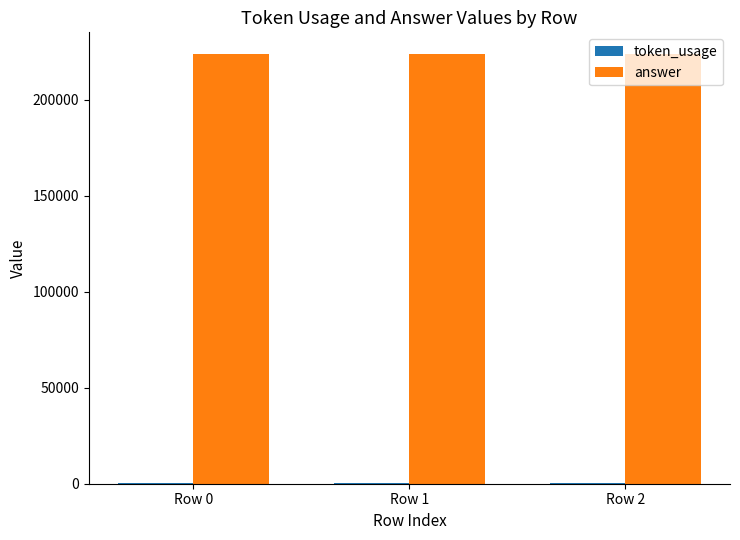

What is the maximum value for answer?

224000